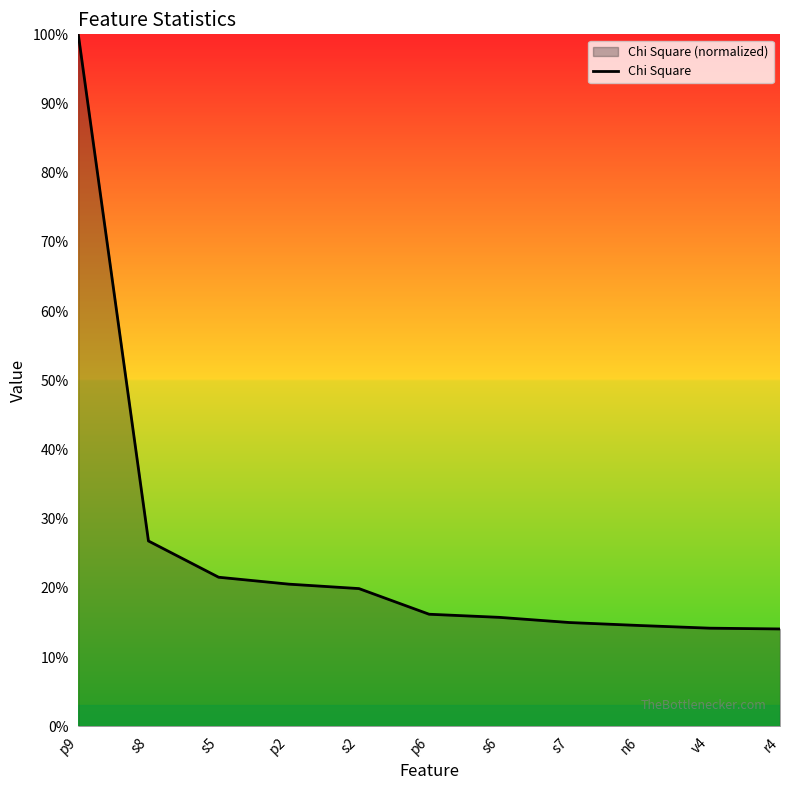

Where does the data first go above 16?

p9